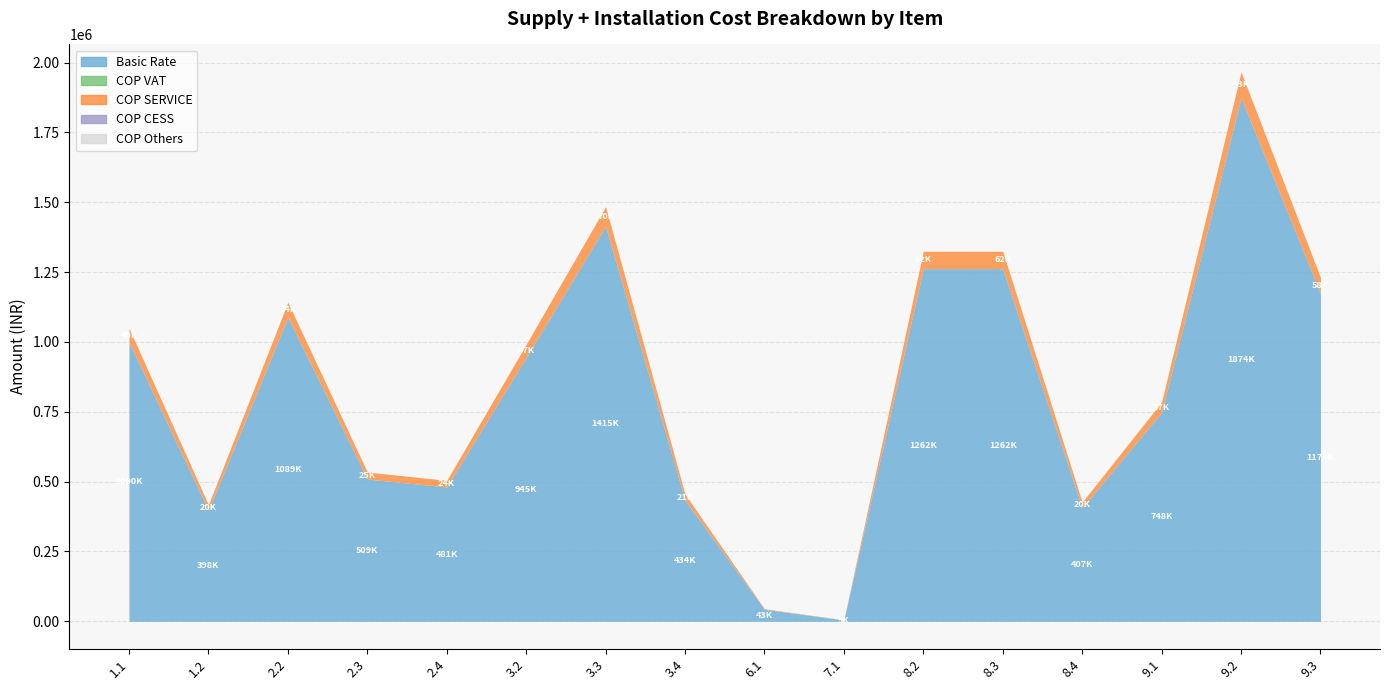

Which series has the largest total across all categories?

Basic Rate